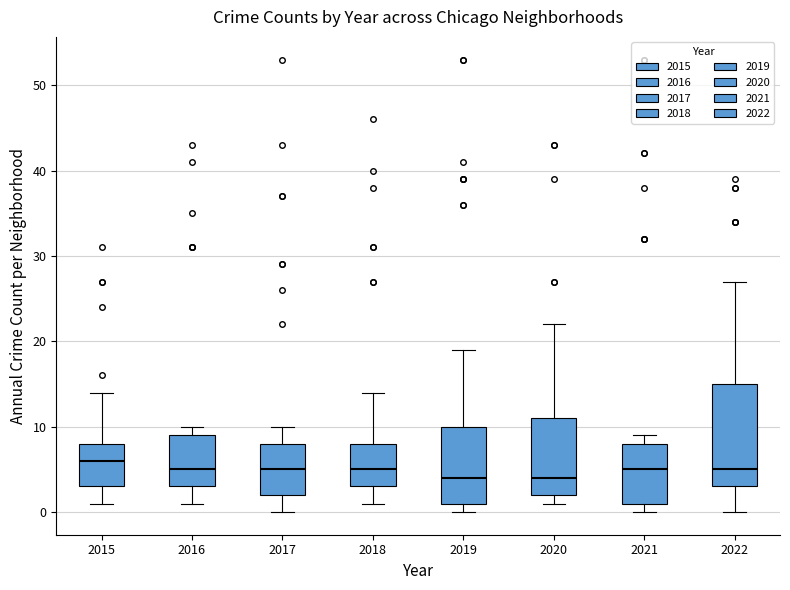

Reading left to right, transcribe this box plot: for each box, give where its median line is, the range the box spans, and where its two whiskers end, as read against the y-axis. The values are not printed on the chart, so give them approximately, as read against the axis.

2015: median 6, box 3 to 8, whiskers 1 to 14
2016: median 5, box 3 to 9, whiskers 1 to 10
2017: median 5, box 2 to 8, whiskers 0 to 10
2018: median 5, box 3 to 8, whiskers 1 to 14
2019: median 4, box 1 to 10, whiskers 0 to 19
2020: median 4, box 2 to 11, whiskers 1 to 22
2021: median 5, box 1 to 8, whiskers 0 to 9
2022: median 5, box 3 to 15, whiskers 0 to 27